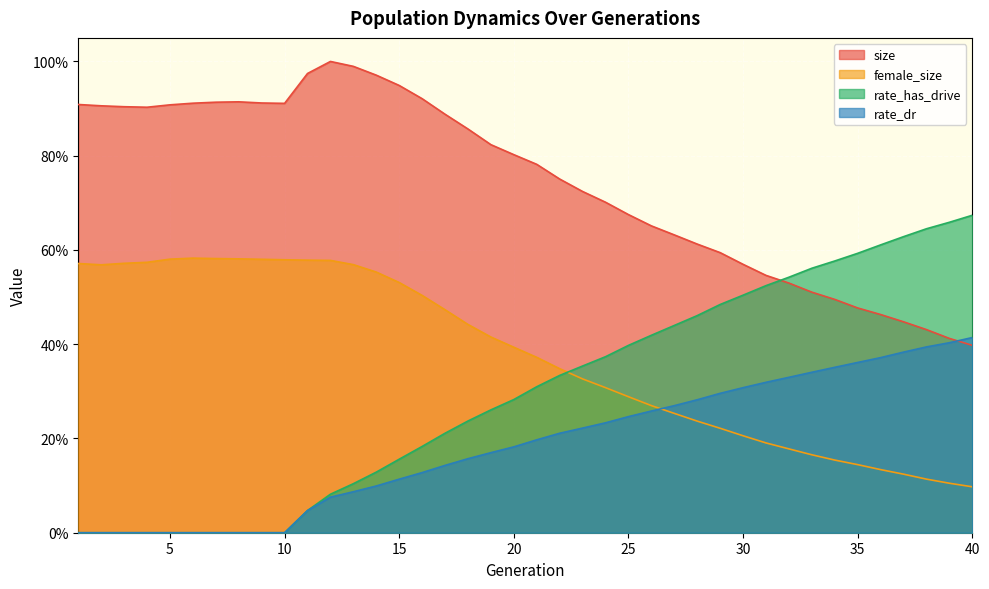

Rank the categories by rate_has_drive value from highest to lowest.

40, 39, 38, 37, 36, 35, 34, 33, 32, 31, 30, 29, 28, 27, 26, 25, 24, 23, 22, 21, 20, 19, 18, 17, 16, 15, 14, 13, 12, 11, 1, 2, 3, 4, 5, 6, 7, 8, 9, 10